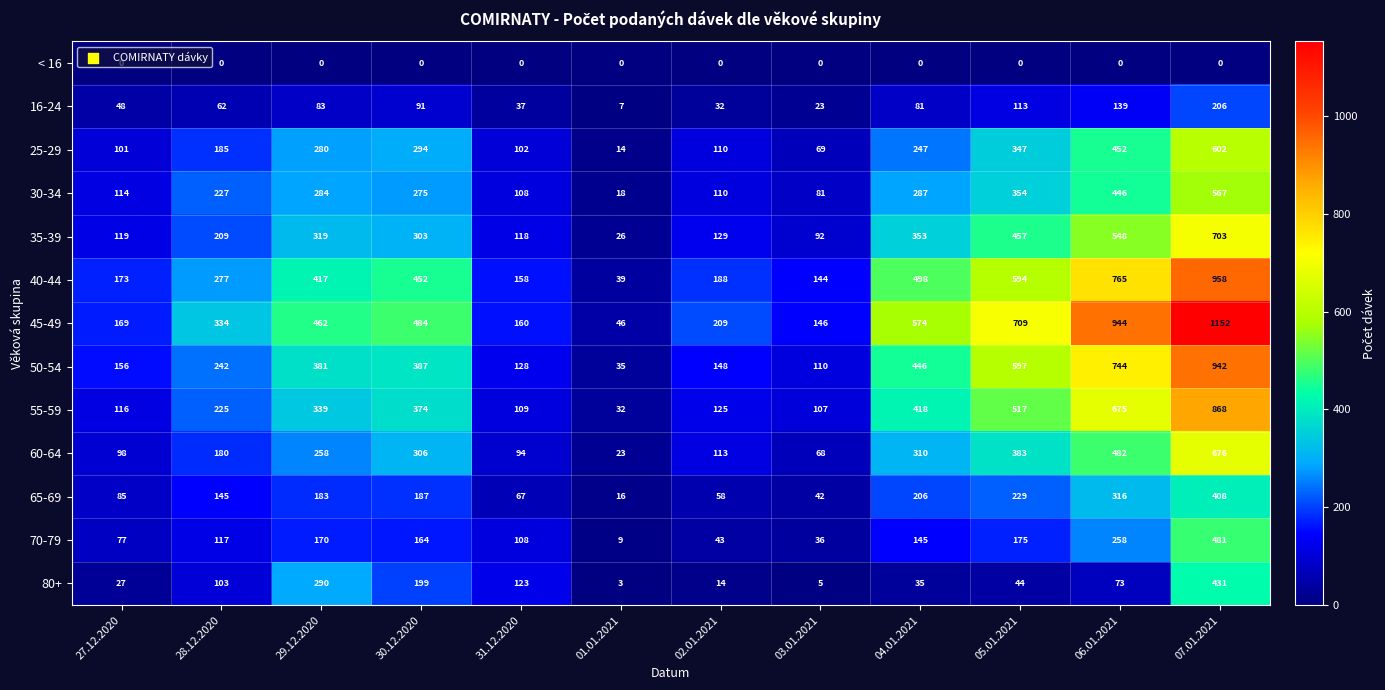

How many distinct data groups are displayed?

13